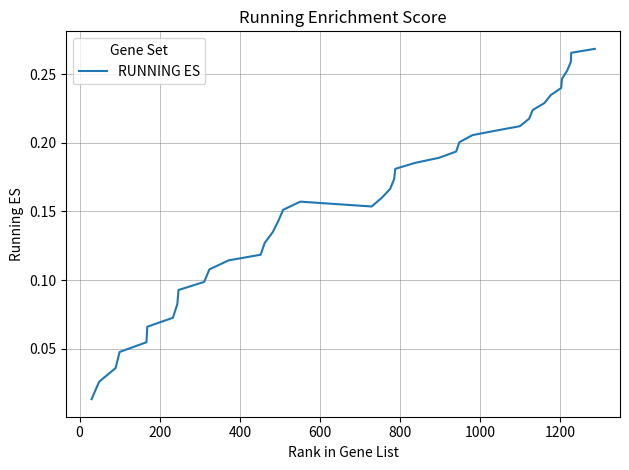

Is this an area chart (filled region under the line)?

No